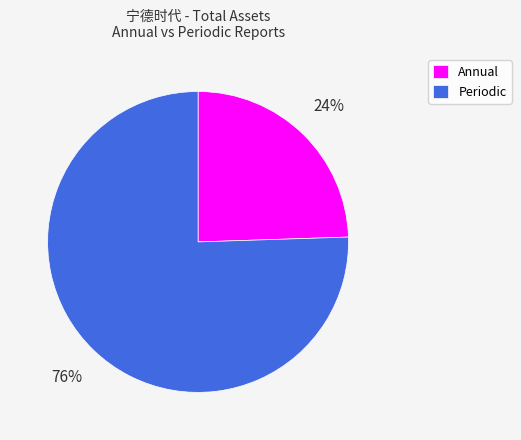

What is the smallest slice in the pie chart?

Annual